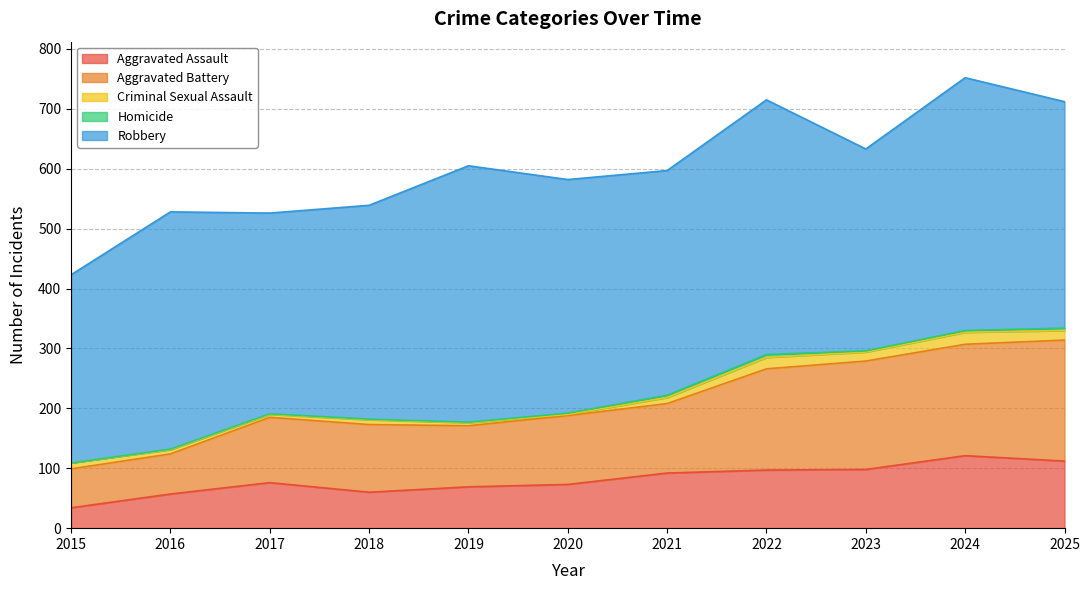

List the labels in order of Homicide value, largest first.

2022, 2021, 2025, 2024, 2020, 2023, 2016, 2017, 2018, 2019, 2015